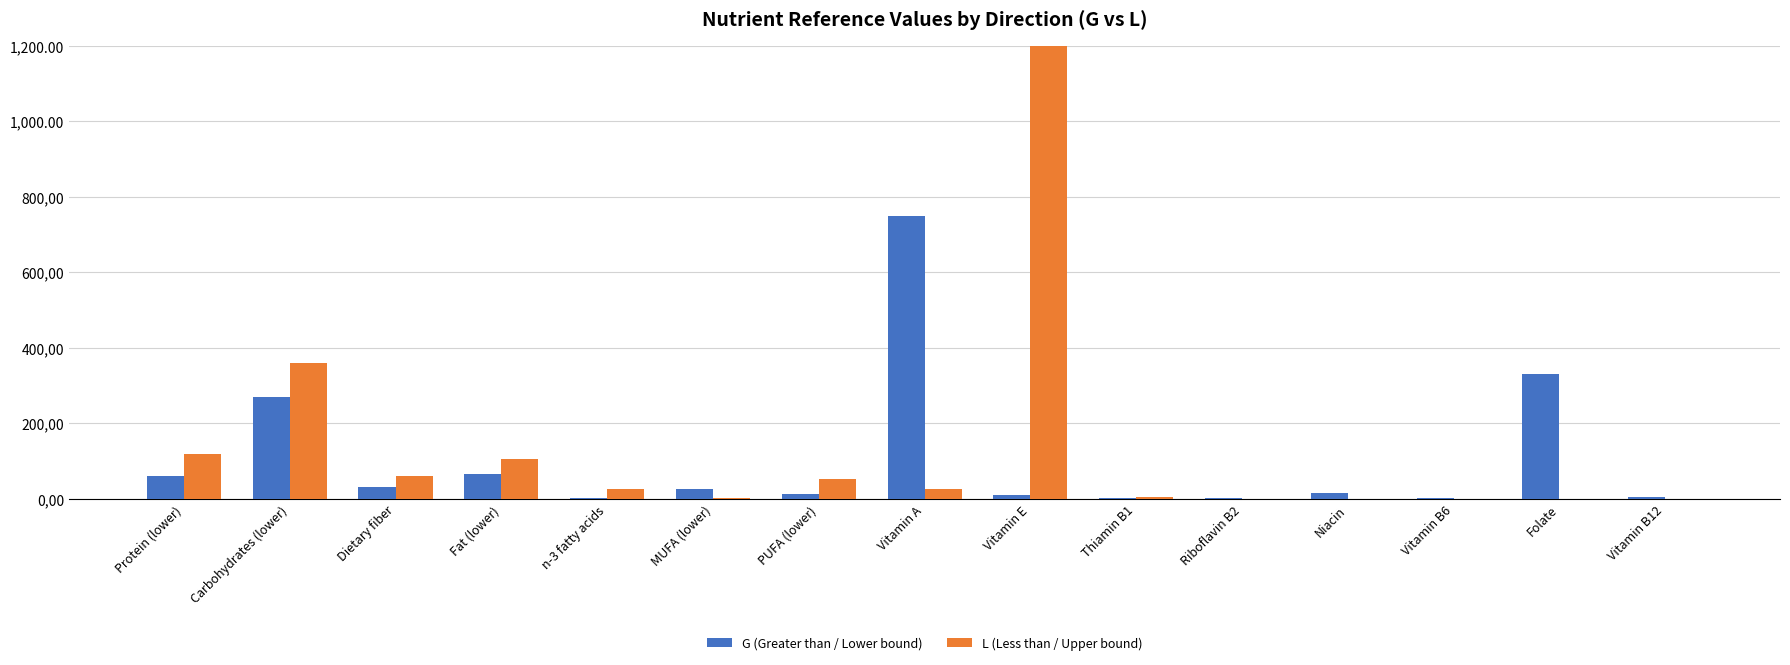

What are all the series names shown in the legend?

G (Greater than / Lower bound), L (Less than / Upper bound)